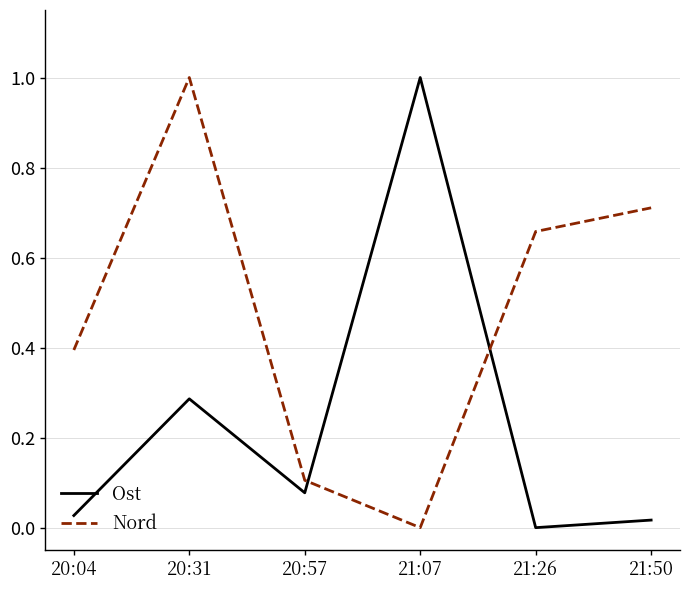

Is it true that Ost equals 0.1 at 20:31?

False